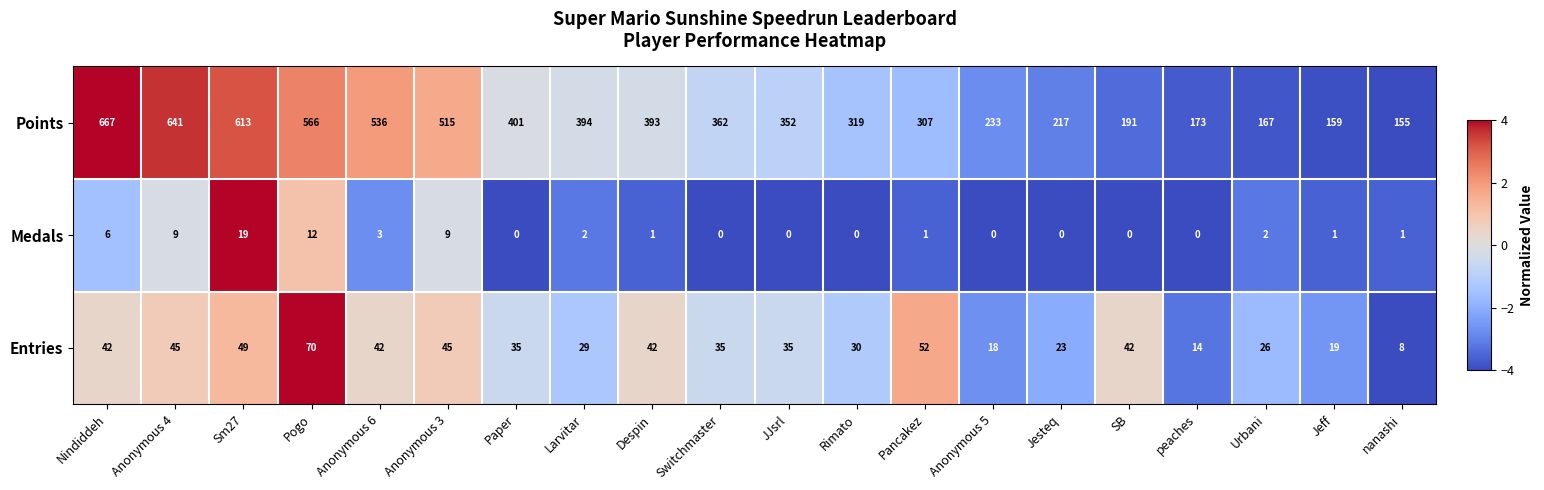

The Entries series shows 44 at Urbani. True or false?

False